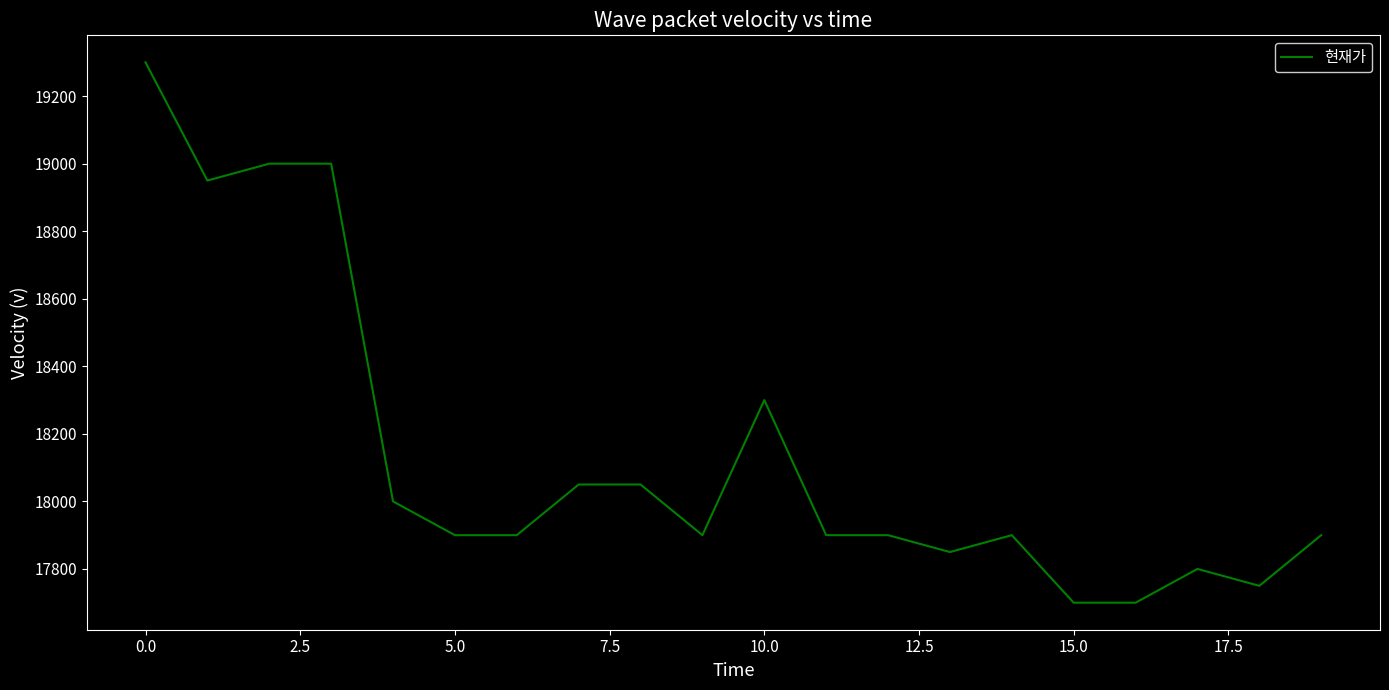

What is the maximum value shown in the chart?

19300